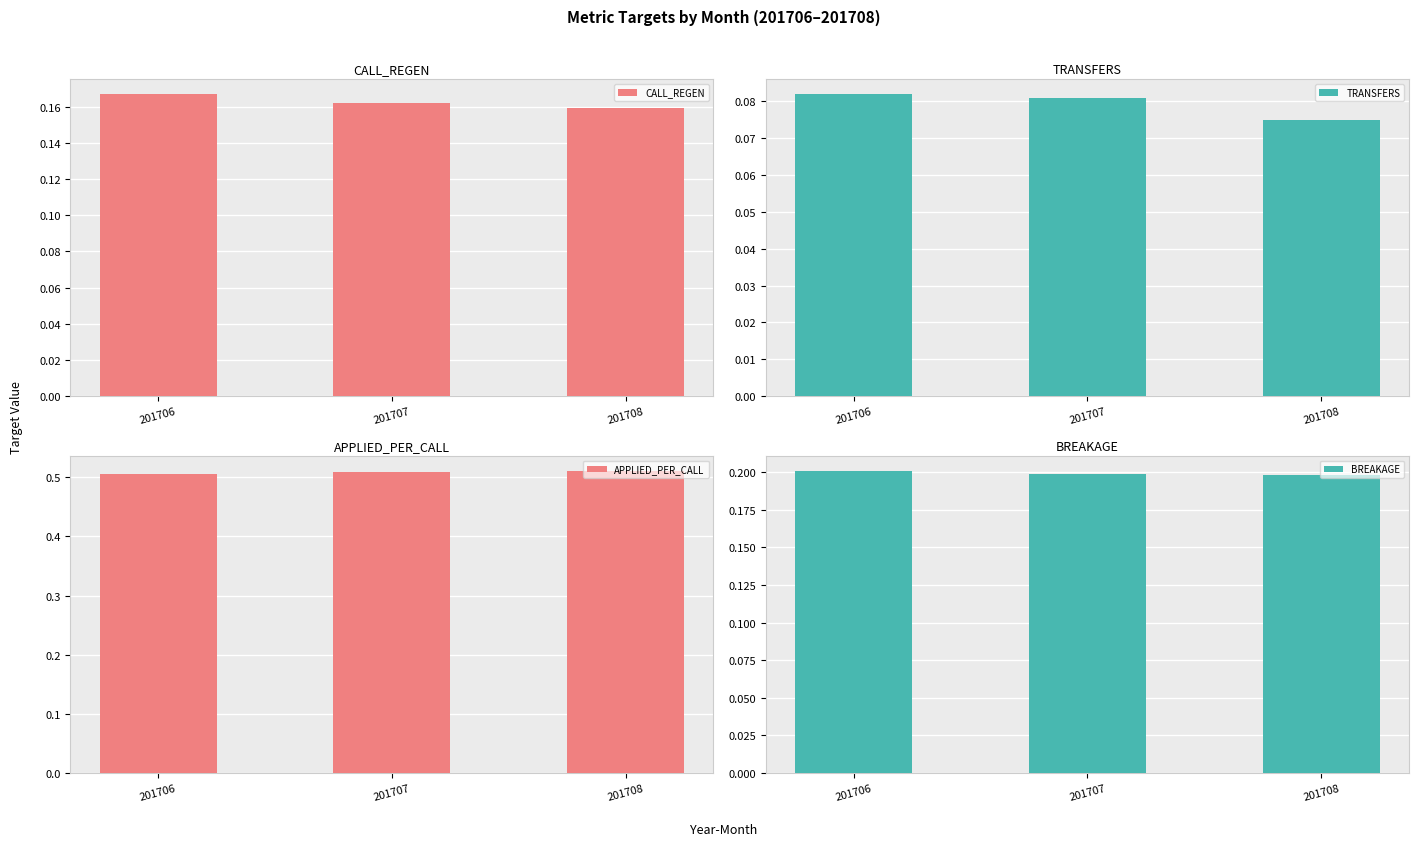

What is the maximum value shown in the chart?

0.5